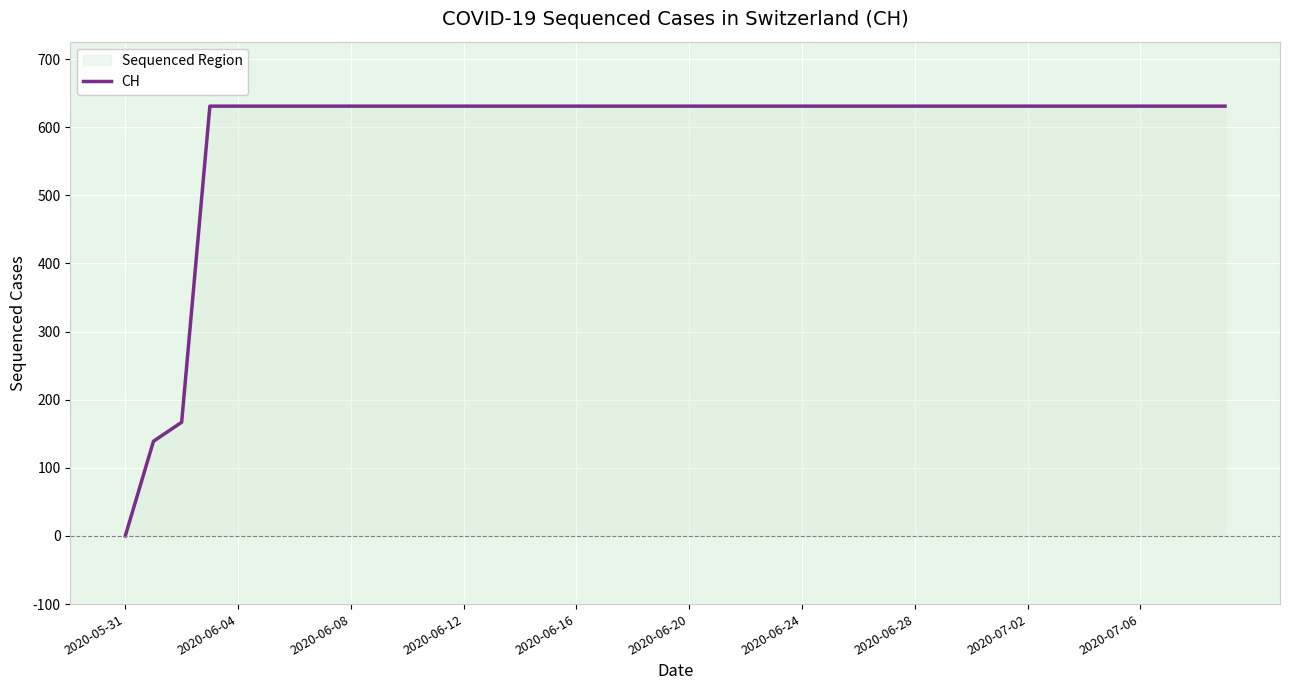

How many values are above zero?

39